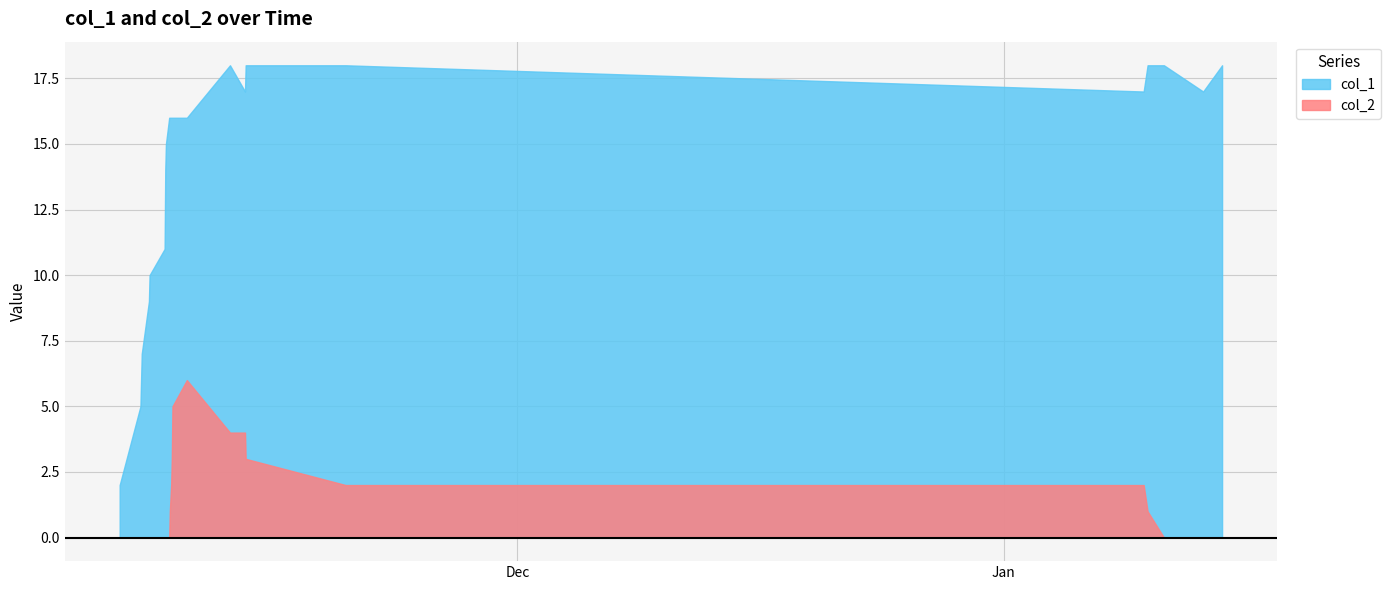

At how many categories does at least one series exceed 6?

21